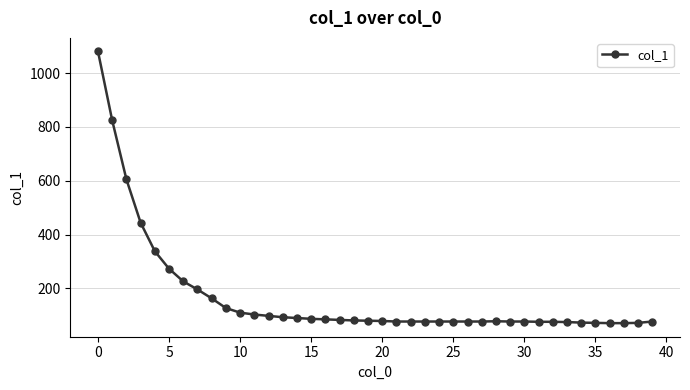

What is the value of the 3rd point from the left?

605